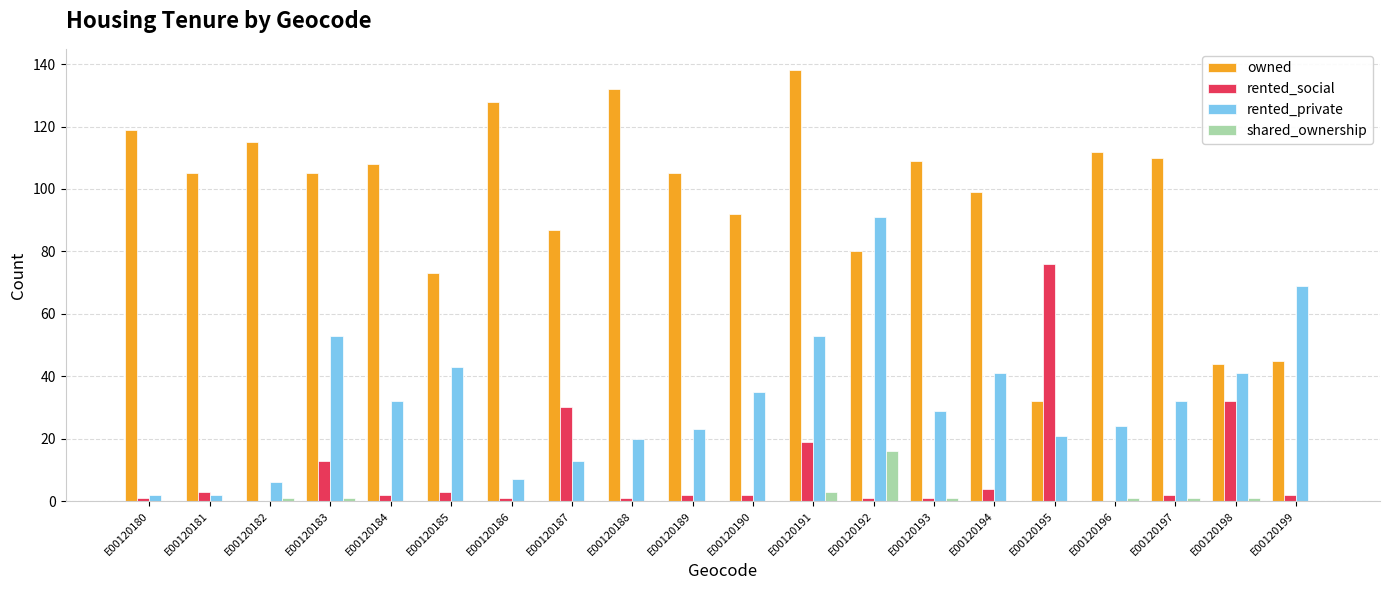

Where does the rented_private series first go above 32?

E00120183